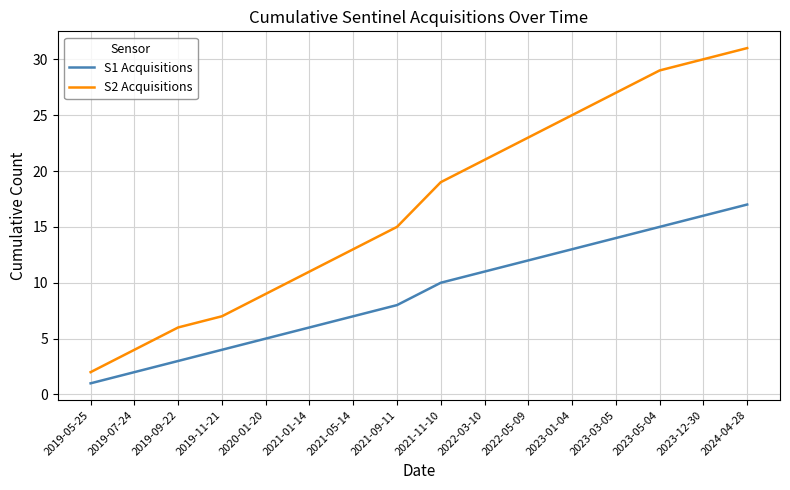

What position from the left is 2024-04-28?

16